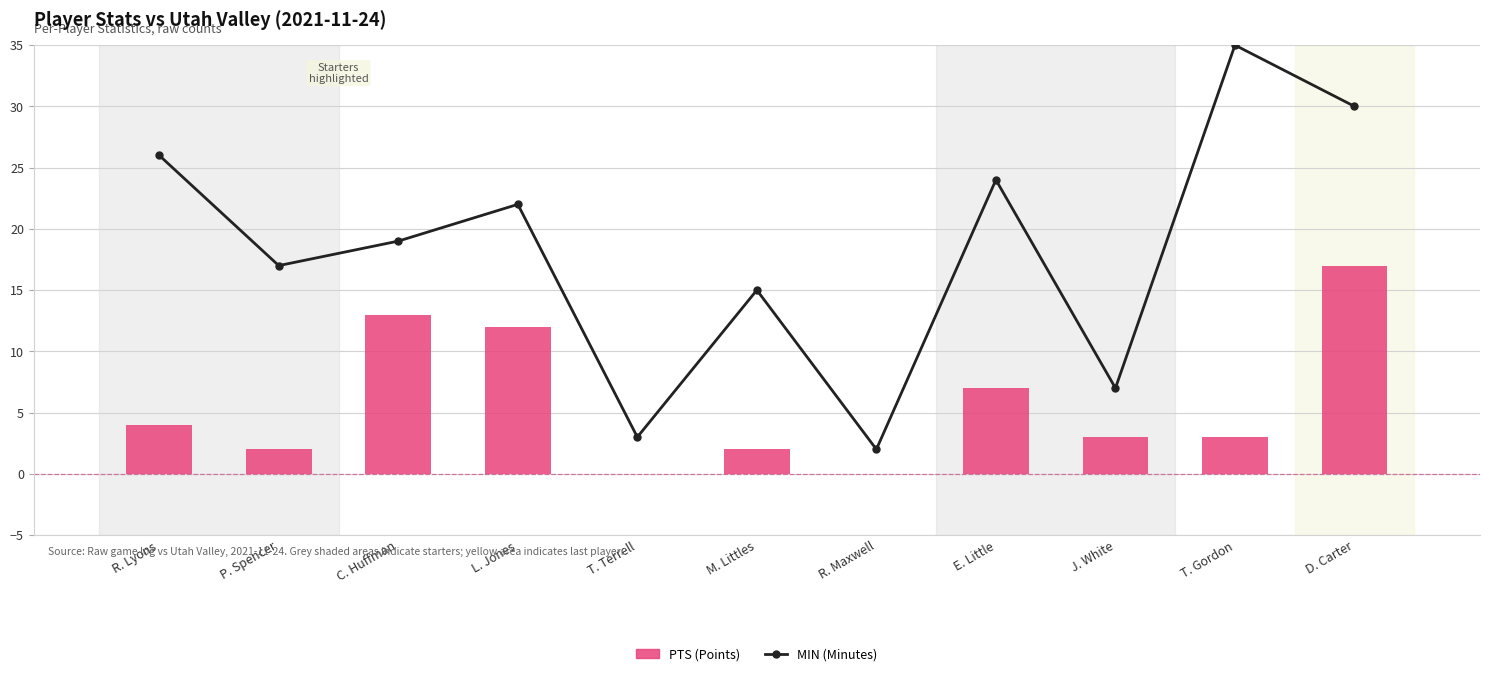

At which category is the sum across all series the highest?

D. Carter